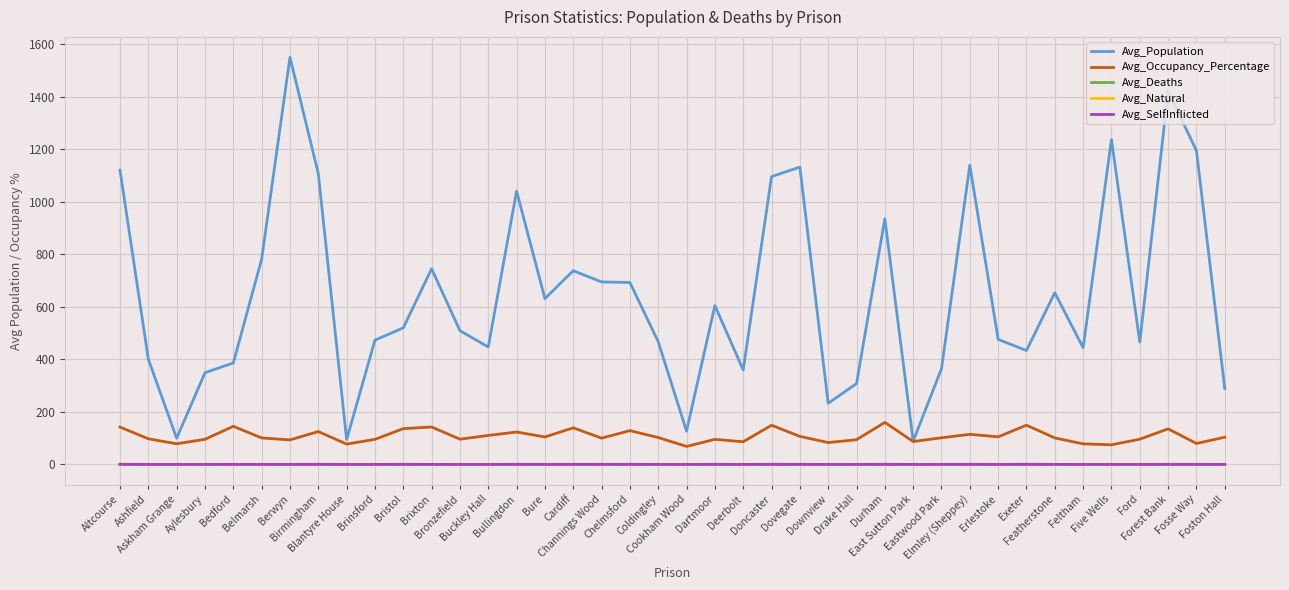

What position from the left is Foston Hall?

40